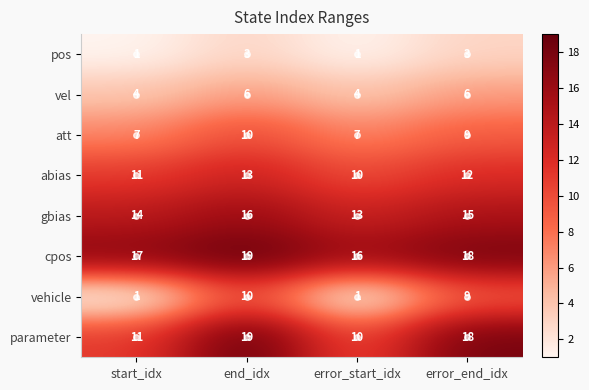

Is it true that parameter equals 4 at start_idx?

False